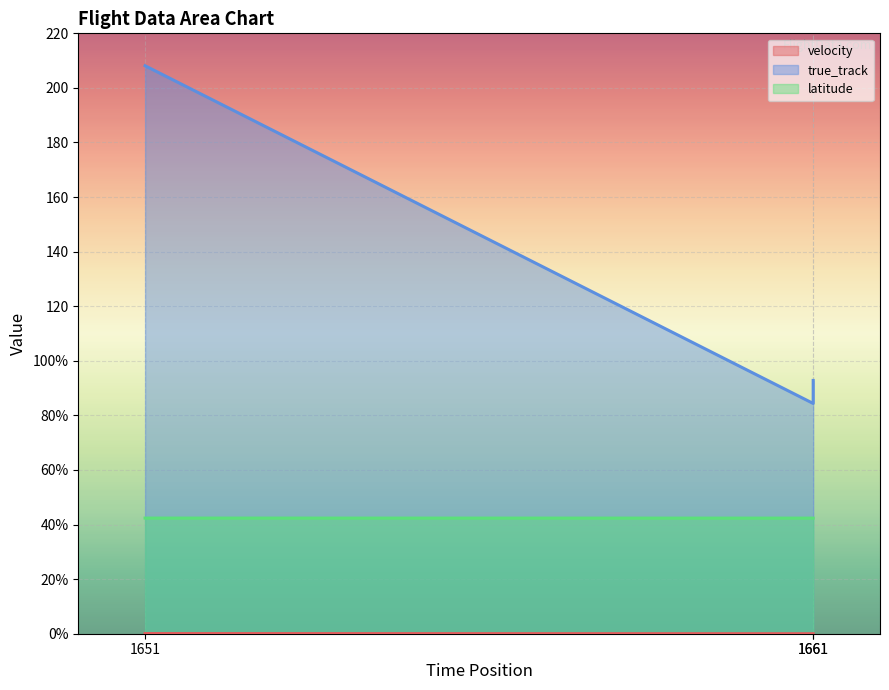

Reading right to left, what are all the values shown in this chart?

velocity: 0.0	0.0	0.1
true_track: 92.8	84.4	208.1
latitude: 42.4	42.4	42.4